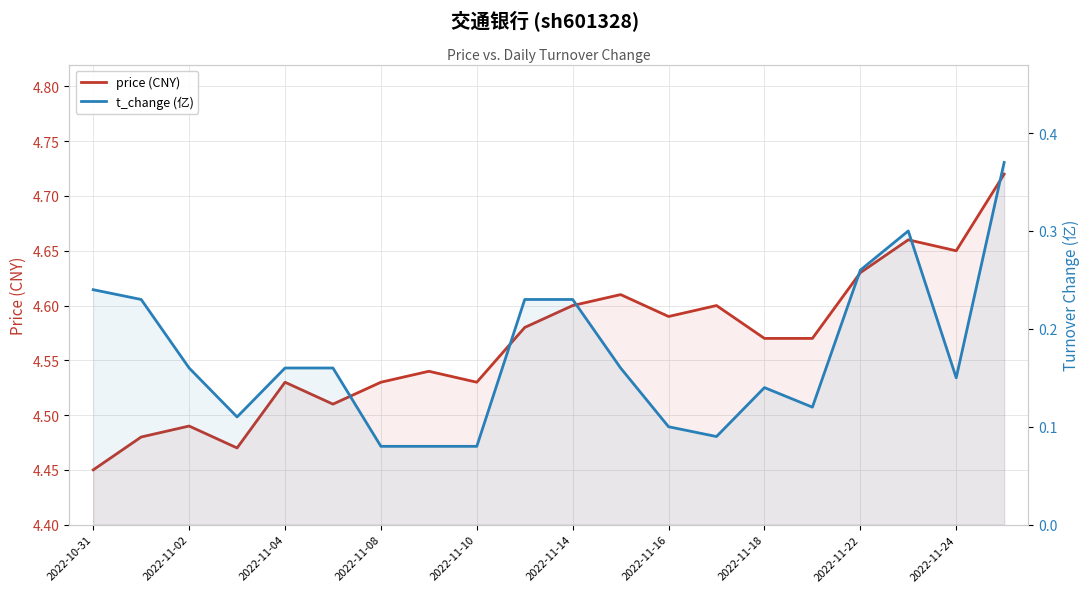

What is the difference between the t_change (亿) values at 19 and 2022-11-04?

0.2